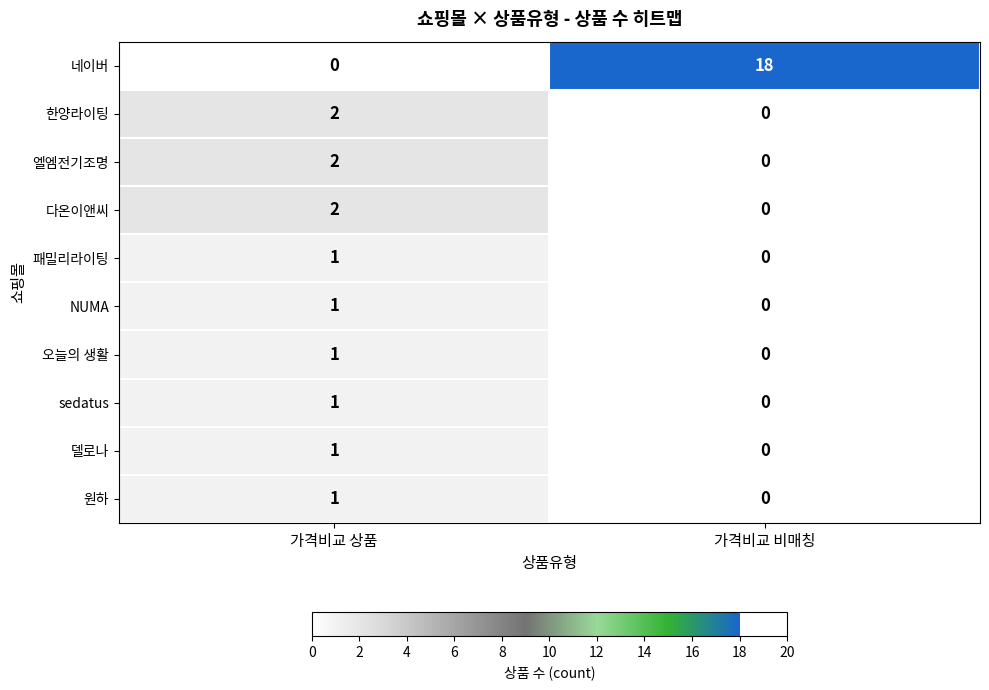

Reading left to right, extract all data points from this chart.

네이버: 0	18
한양라이팅: 2	0
엘엠전기조명: 2	0
다온이앤씨: 2	0
패밀리라이팅: 1	0
NUMA: 1	0
오늘의 생활: 1	0
sedatus: 1	0
델로나: 1	0
원하: 1	0